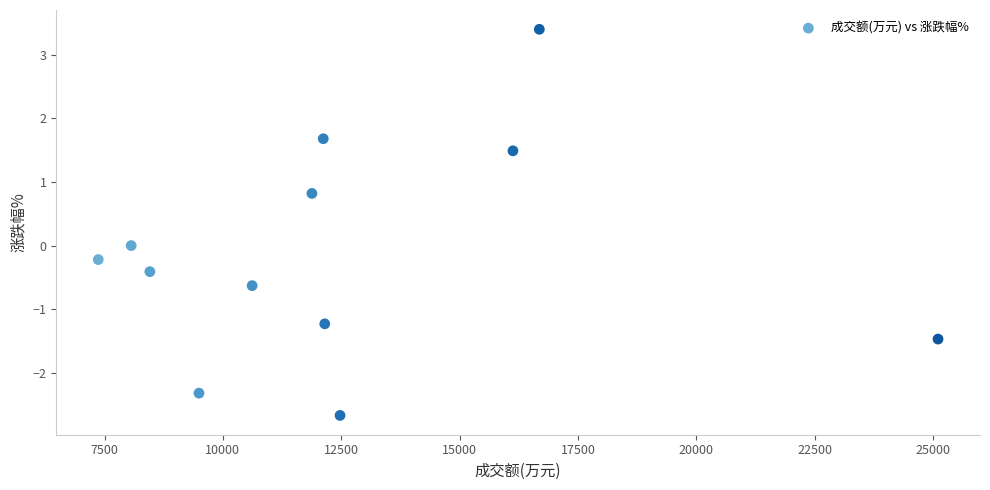

What is the average X value?

12545.6